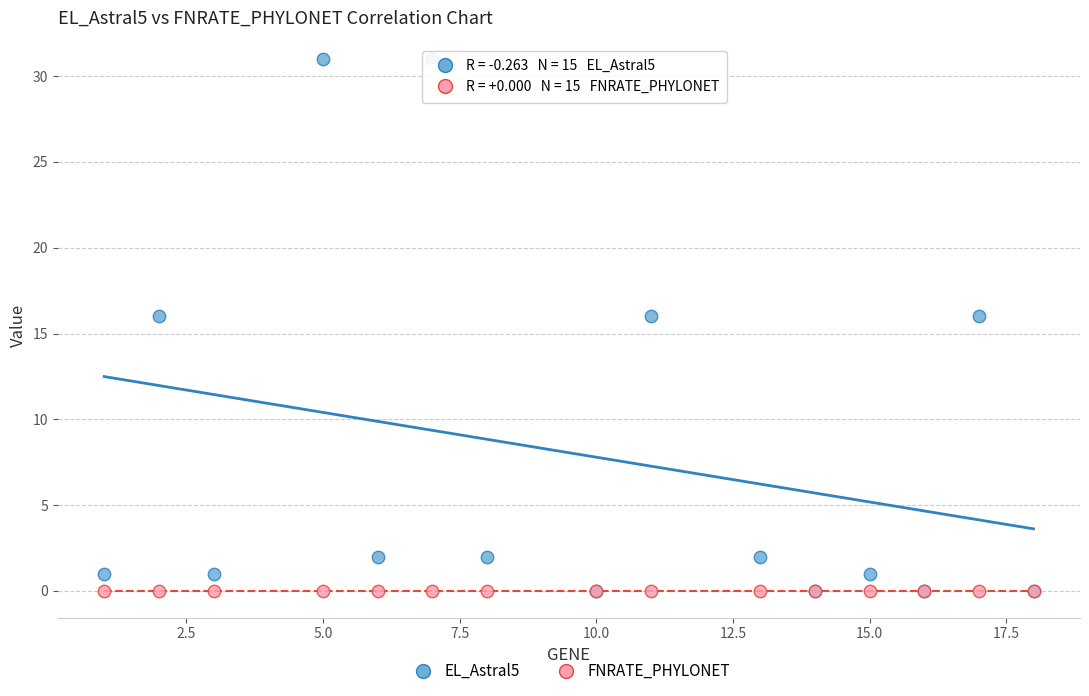

Which series contains the highest Y value?

EL_Astral5